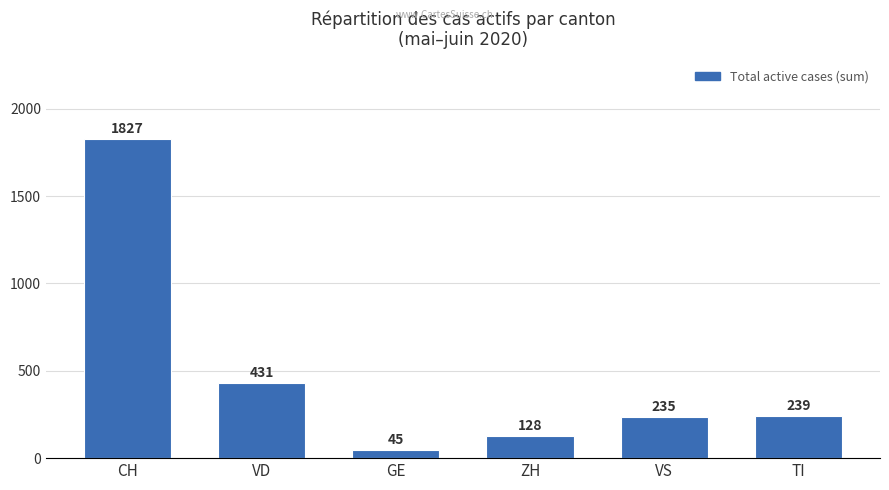

How many categories are shown in the chart?

6